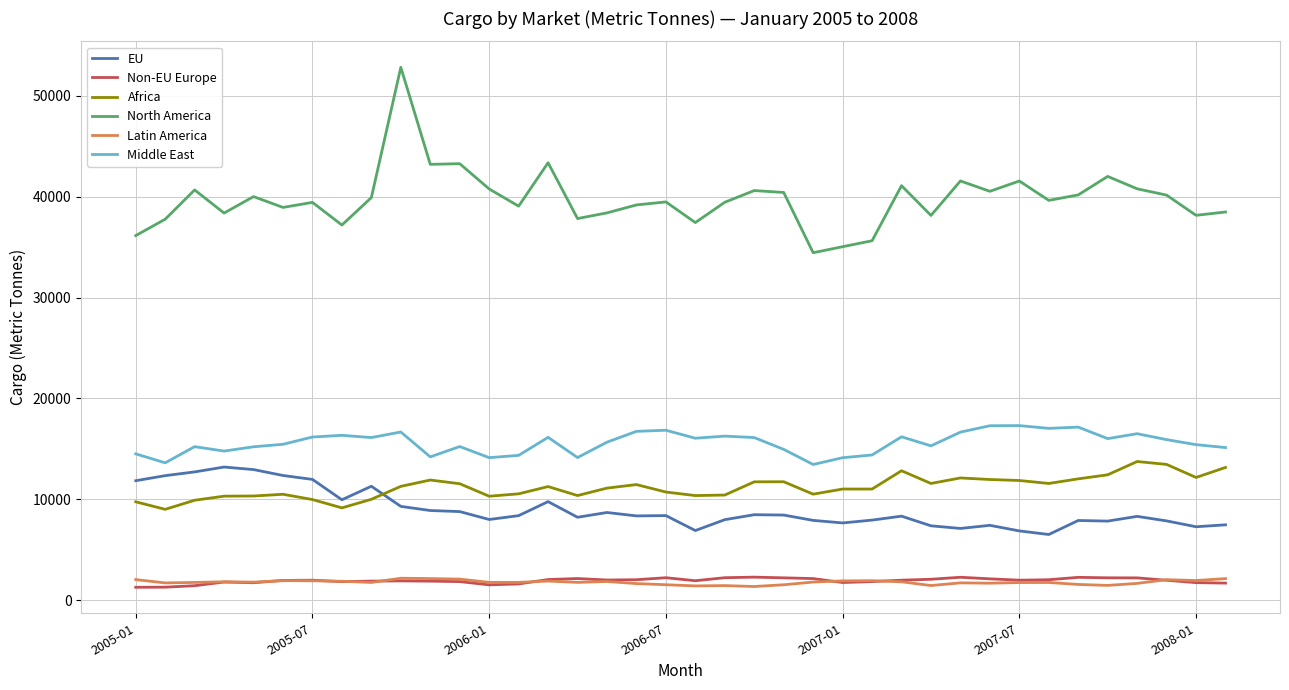

Which series has the largest total across all categories?

North America